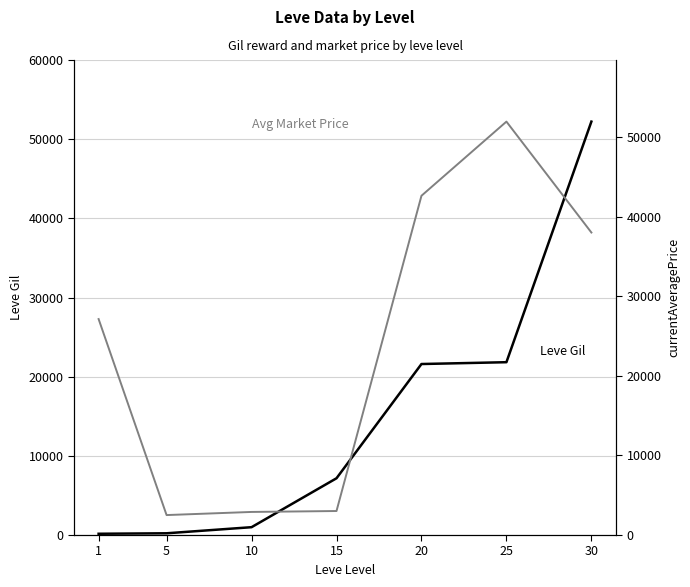

What is the average value of the Leve Gil series?

14884